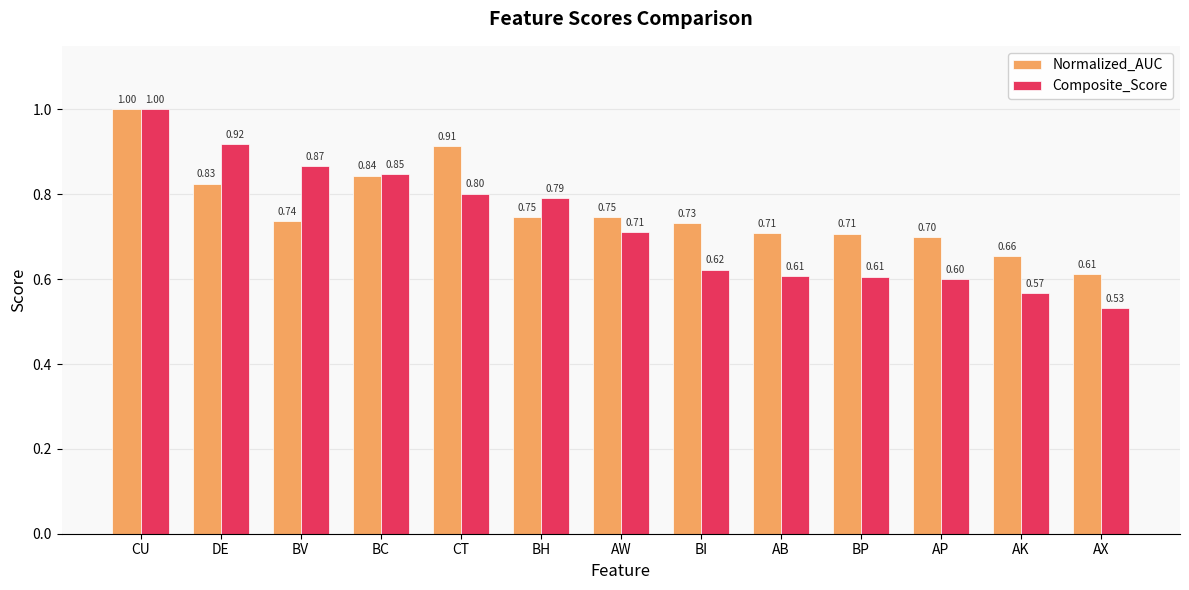

What is the sum of the Normalized_AUC values at BV and CT?

1.7